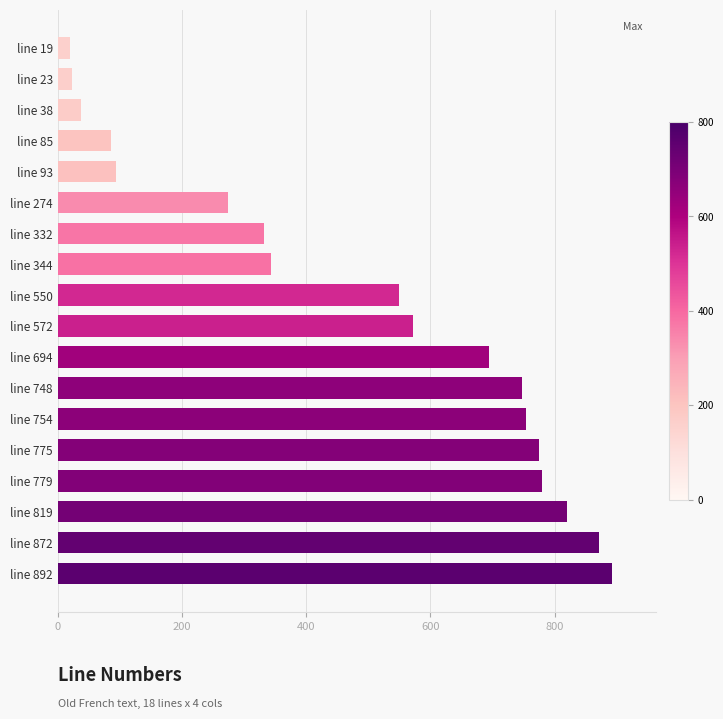

What is the ratio of the value at line 332 to the value at line 85?

3.9